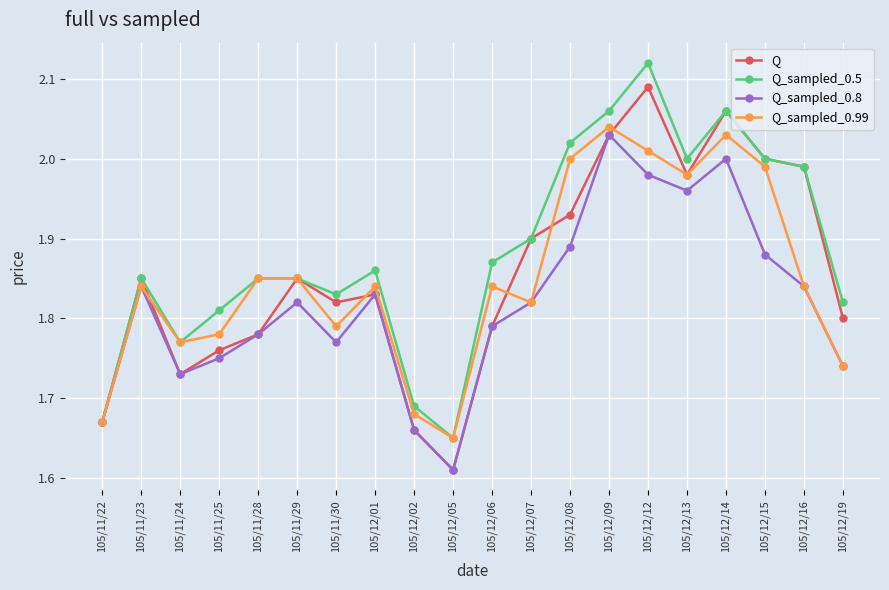

Is it true that Q_sampled_0.8 equals 0.6 at 105/11/29?

False